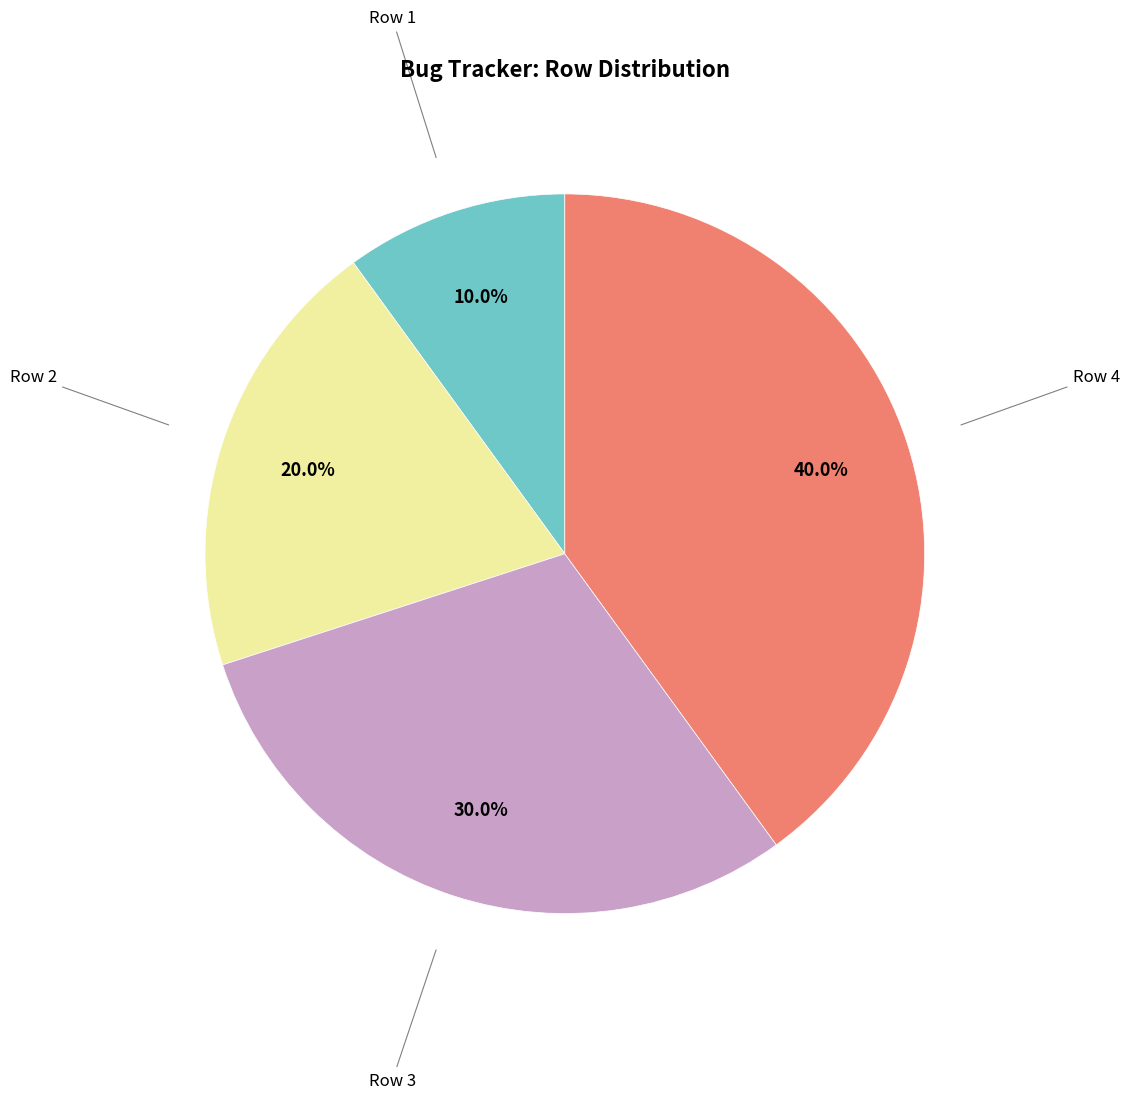

Is there a majority slice in this chart?

No